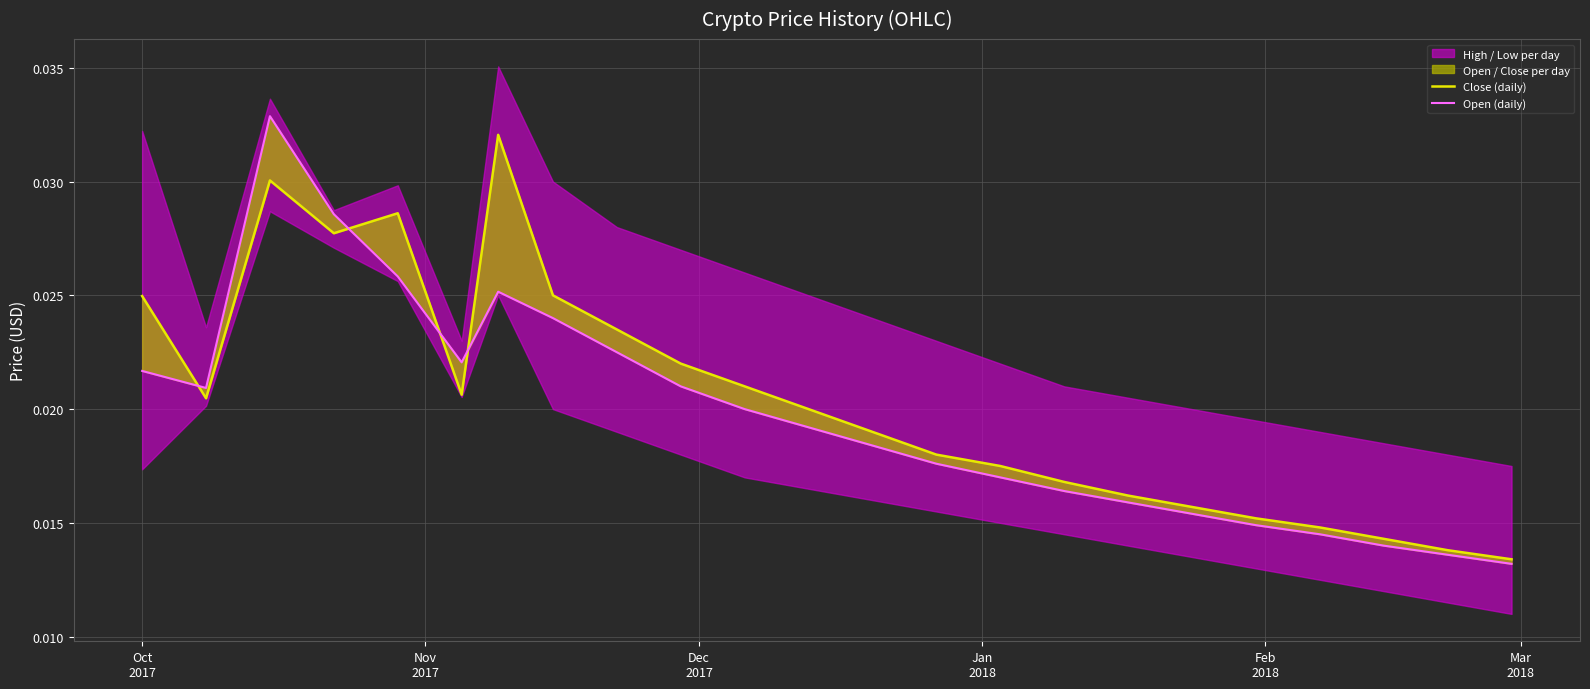

The Open (daily) series shows 0.0 at 20. True or false?

False